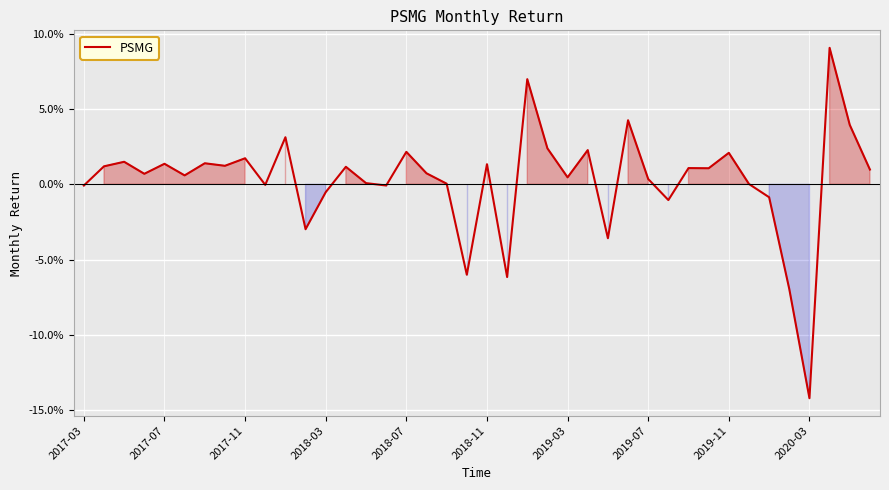

Is this an area chart (filled region under the line)?

Yes